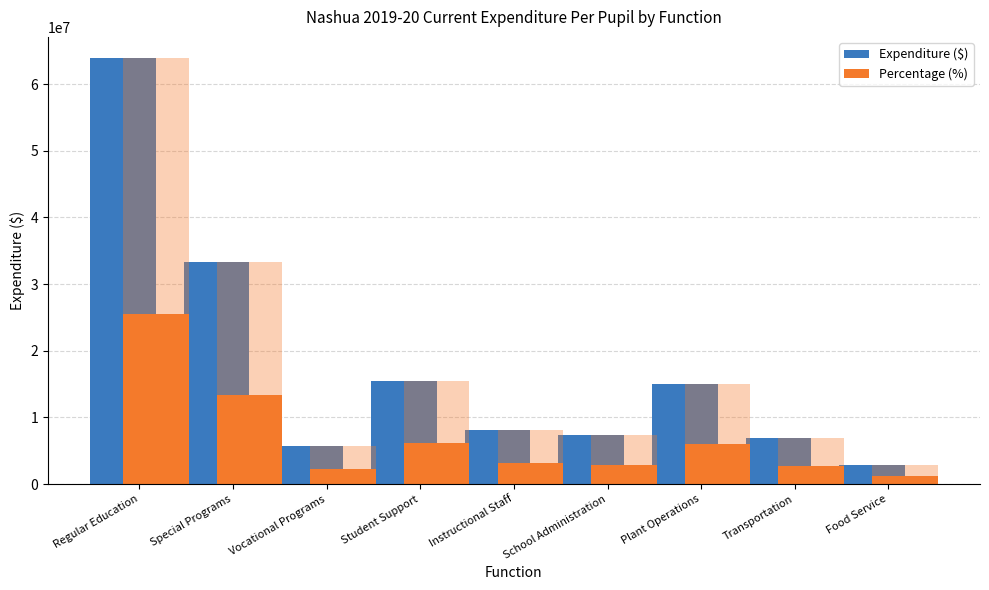

At which label does Expenditure ($) first exceed 8055406?

Regular Education